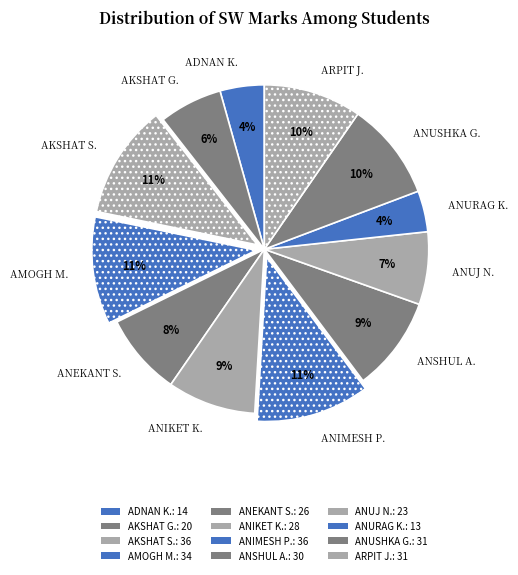

Which has a higher value, ANEKANT S. or ANURAG K.?

ANEKANT S.